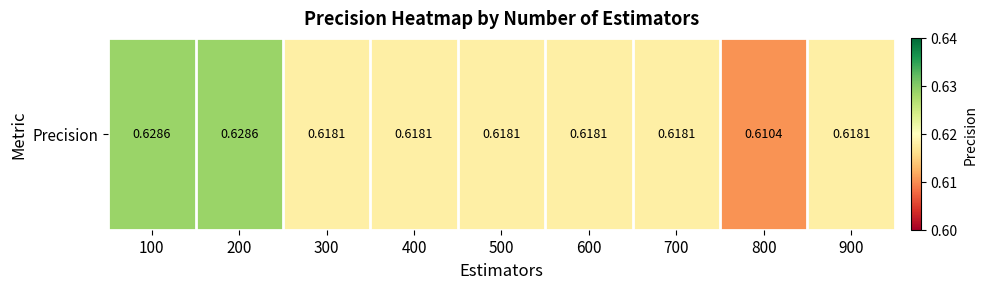

List the labels in order of value, smallest first.

800, 300, 400, 500, 600, 700, 900, 100, 200